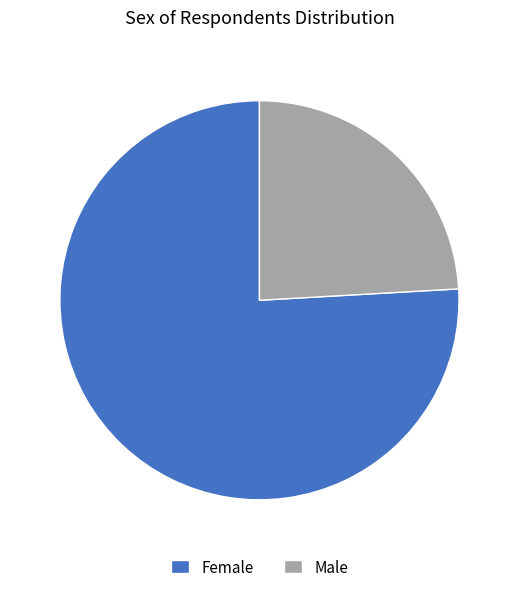

What is the smallest slice in the pie chart?

Male